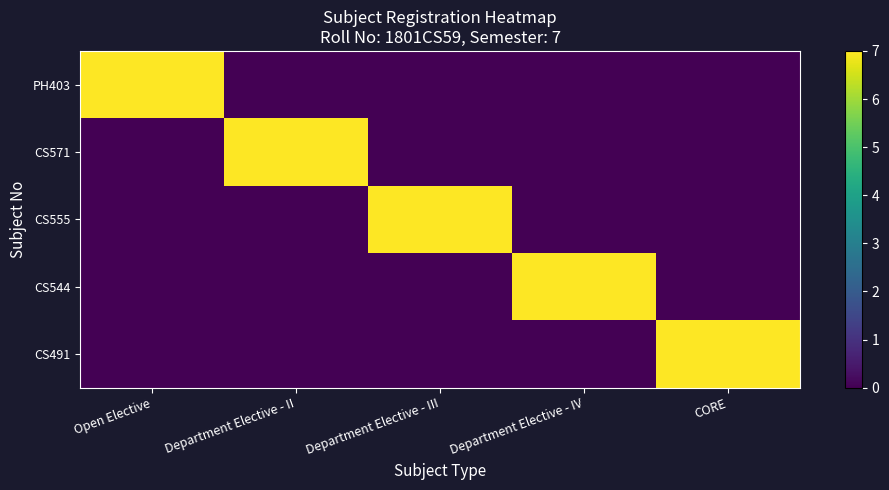

Reading left to right, what are all the values shown in this chart?

PH403: Open Elective=7	Department Elective - II=0	Department Elective - III=0	Department Elective - IV=0	CORE=0
CS571: Open Elective=0	Department Elective - II=7	Department Elective - III=0	Department Elective - IV=0	CORE=0
CS555: Open Elective=0	Department Elective - II=0	Department Elective - III=7	Department Elective - IV=0	CORE=0
CS544: Open Elective=0	Department Elective - II=0	Department Elective - III=0	Department Elective - IV=7	CORE=0
CS491: Open Elective=0	Department Elective - II=0	Department Elective - III=0	Department Elective - IV=0	CORE=7